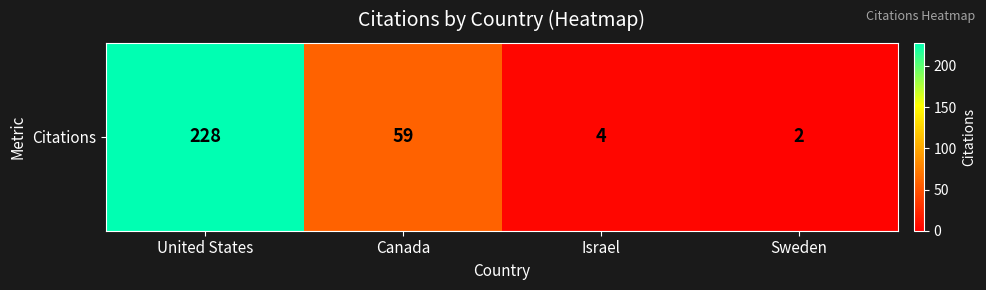

At which label is the value closest to 115?

Canada